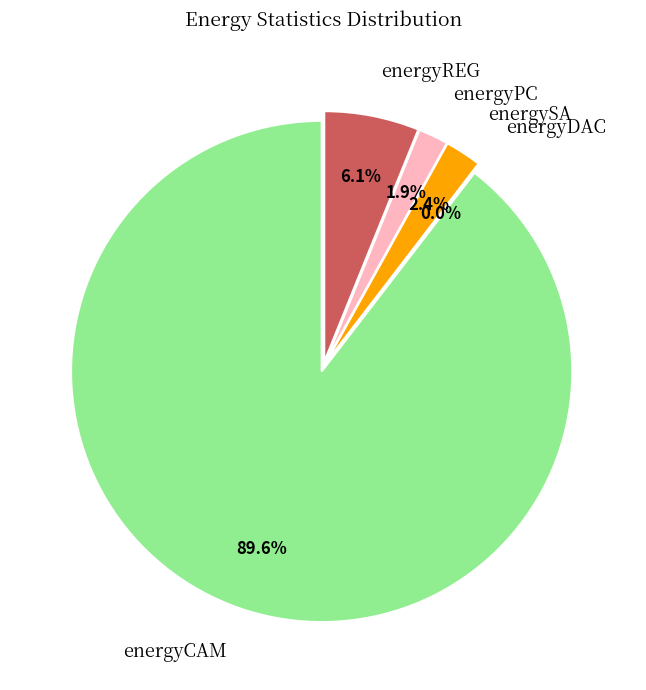

To the nearest percent, what percentage of the pie is energyCAM?

90%